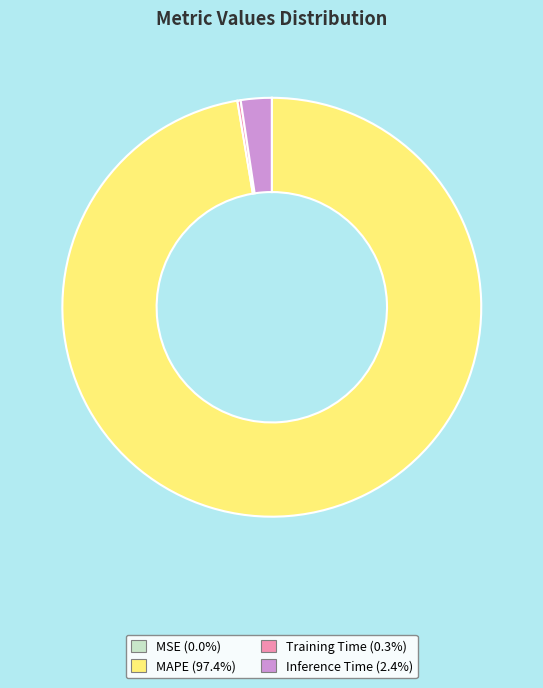

True or false: Inference Time accounts for 2% of the total.

True